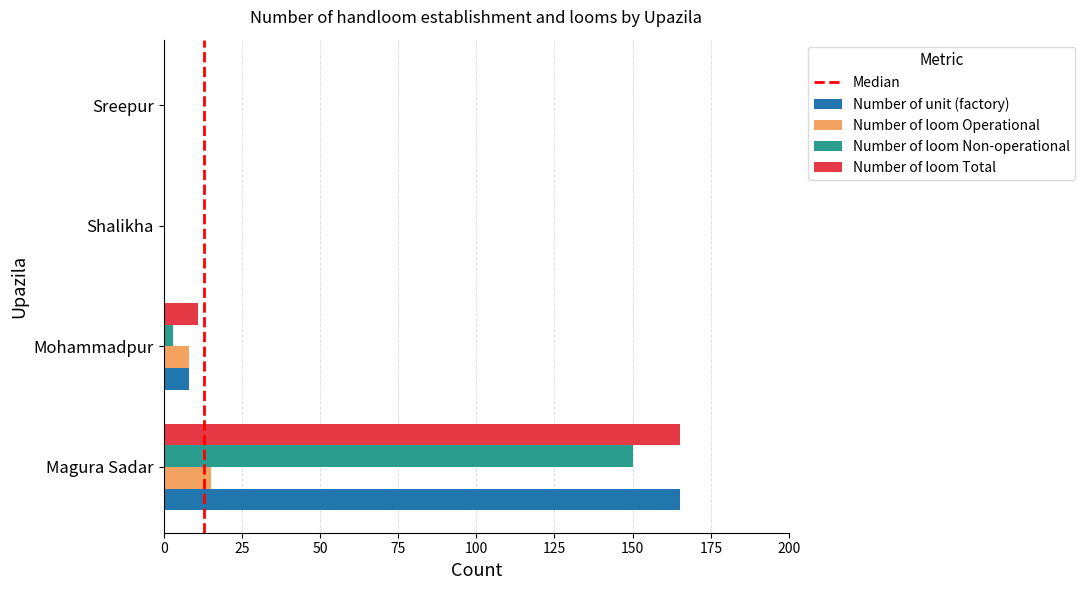

Is the value of Number of loom Operational at Mohammadpur greater than the value of Number of loom Non-operational at Sreepur?

Yes